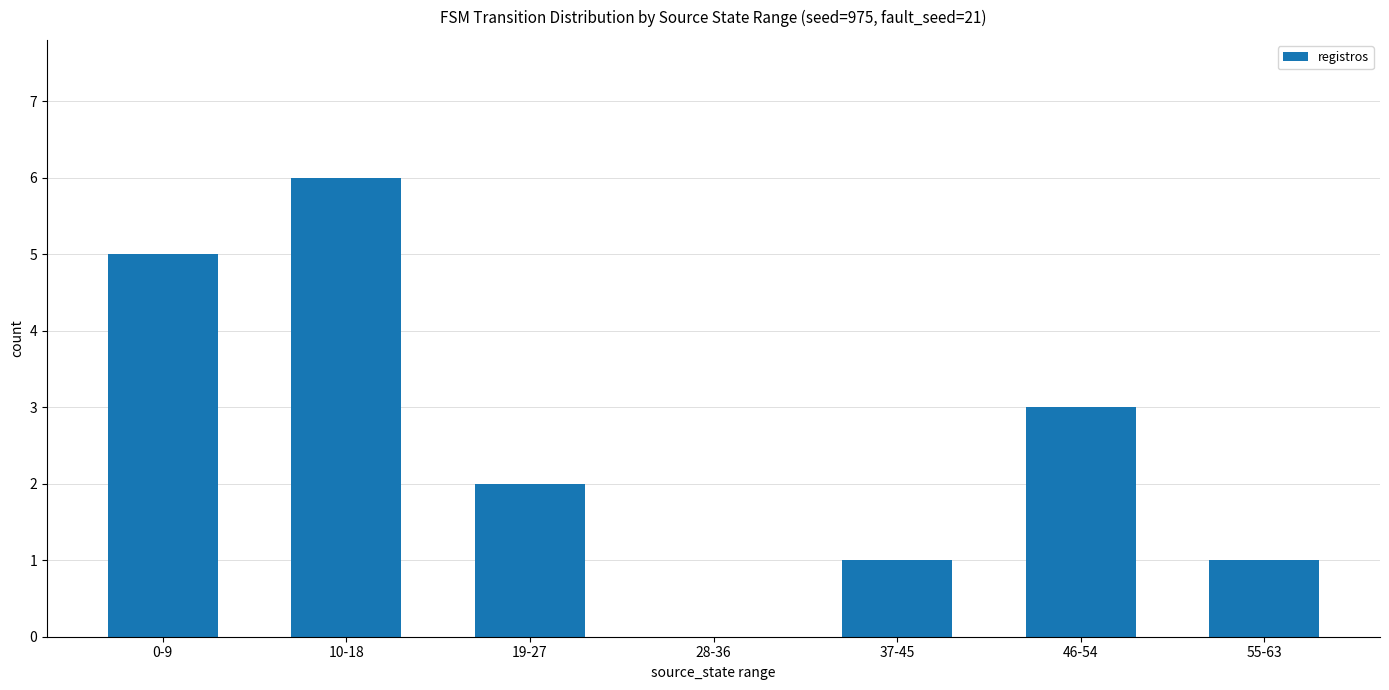

How many values are above zero?

6